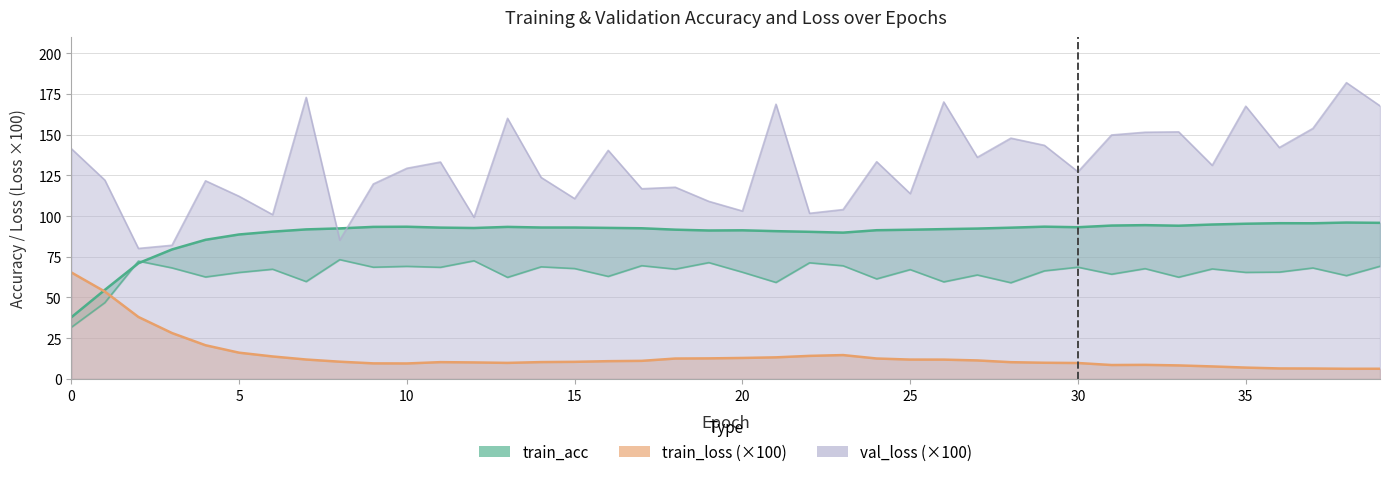

Rank the series by their maximum value, from highest to lowest.

val_loss, train_acc, val_acc, train_loss